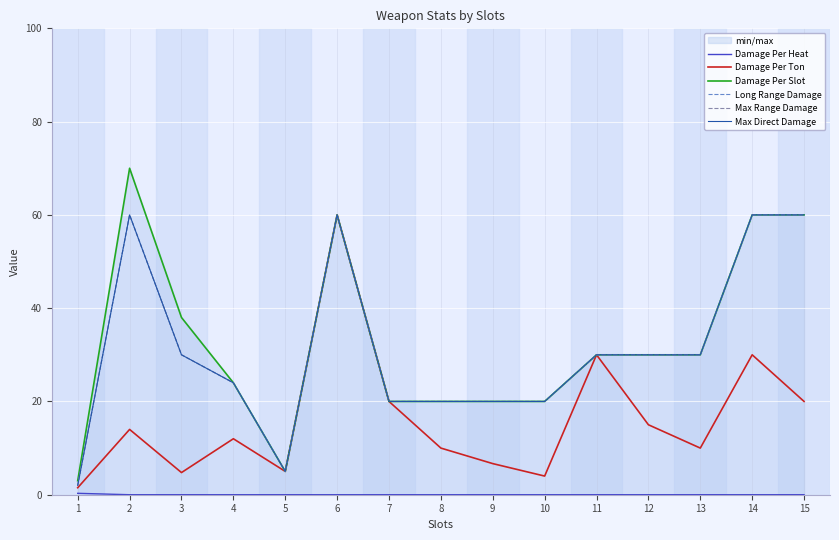

What are all the series names shown in the legend?

Damage Per Heat, Damage Per Ton, Damage Per Slot, Long Range Damage, Max Range Damage, Max Direct Damage